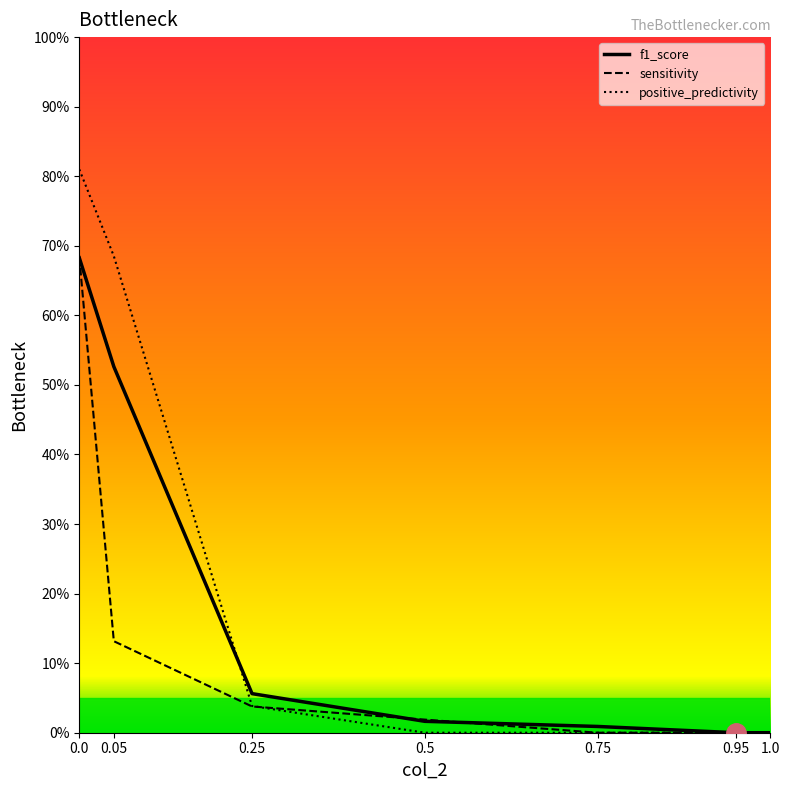

Reading right to left, transcribe all the data shown in this chart.

f1_score: 1.0=0.0	0.95=0.0	0.75=0.0	0.5=0.0	0.25=0.1	0.05=0.5	0.0=0.7
sensitivity: 1.0=0.0	0.95=0.0	0.75=0.0	0.5=0.0	0.25=0.0	0.05=0.1	0.0=0.7
positive_predictivity: 1.0=0.0	0.95=0.0	0.75=0.0	0.5=0.0	0.25=0.0	0.05=0.7	0.0=0.8